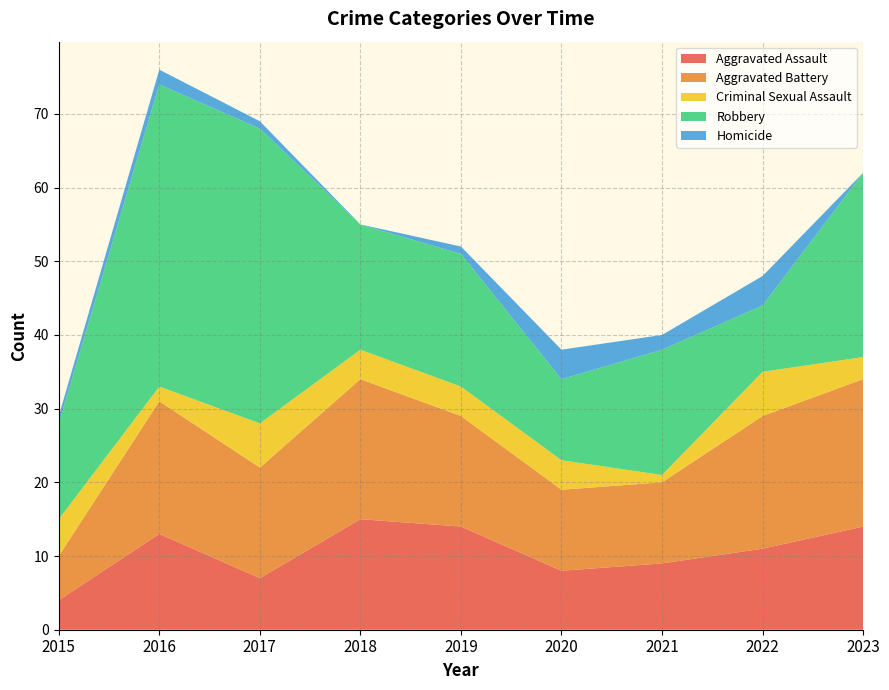

Reading right to left, extract all data points from this chart.

Aggravated Assault: 14	11	9	8	14	15	7	13	4
Aggravated Battery: 20	18	11	11	15	19	15	18	6
Criminal Sexual Assault: 3	6	1	4	4	4	6	2	5
Robbery: 25	9	17	11	18	17	40	41	13
Homicide: 0	4	2	4	1	0	1	2	1